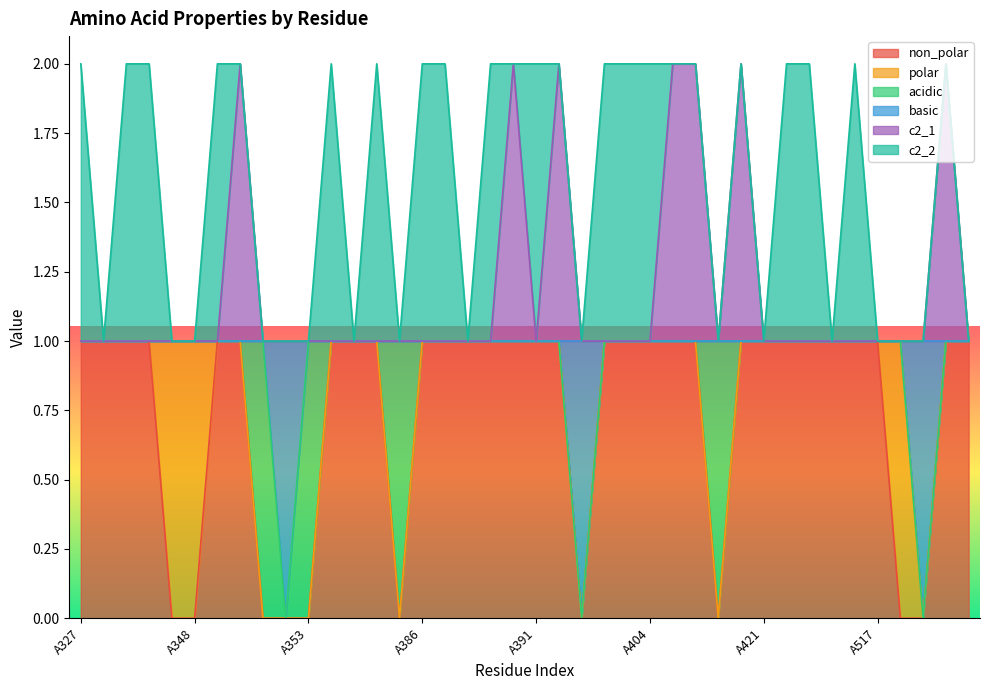

Does the chart display data point markers on the line(s)?

No